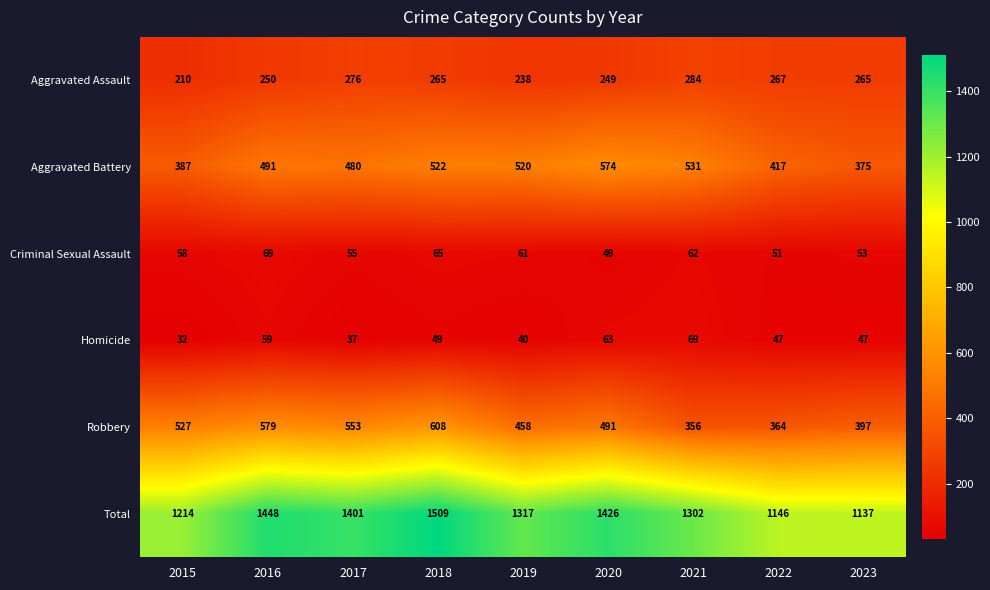

Which series has the widest spread of values?

Total